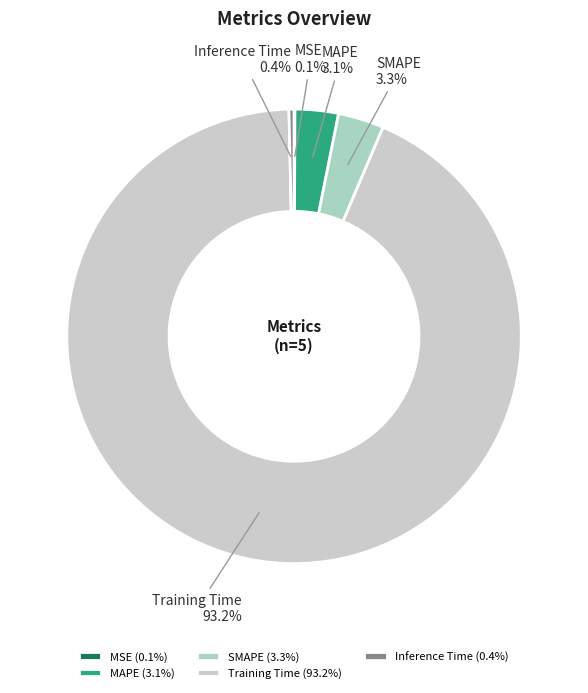

What percentage is NOT represented by MAPE?

96.9%